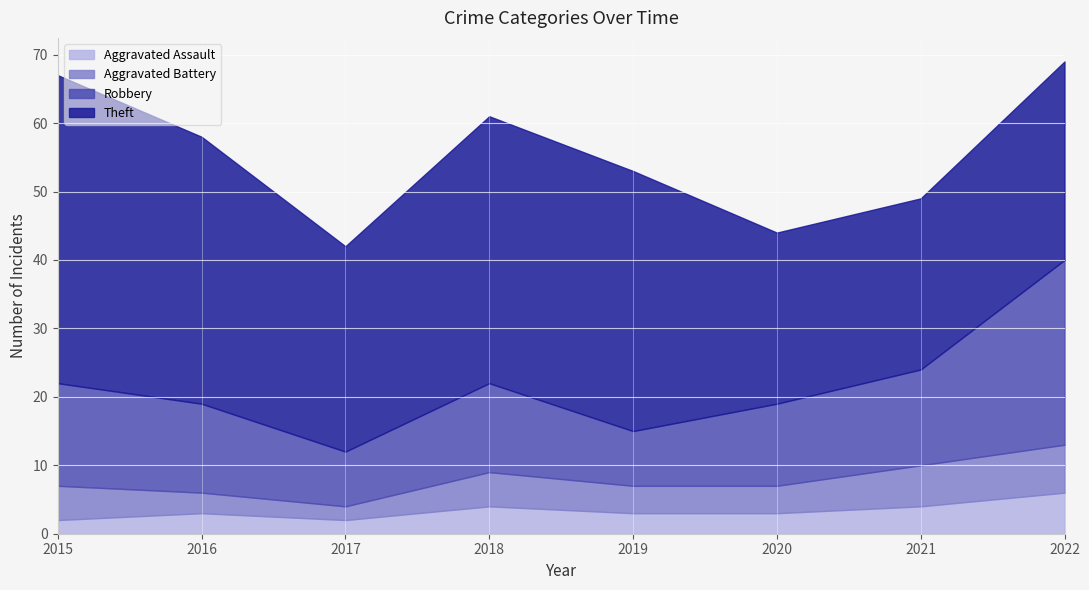

The Robbery series shows 18 at 2016. True or false?

False